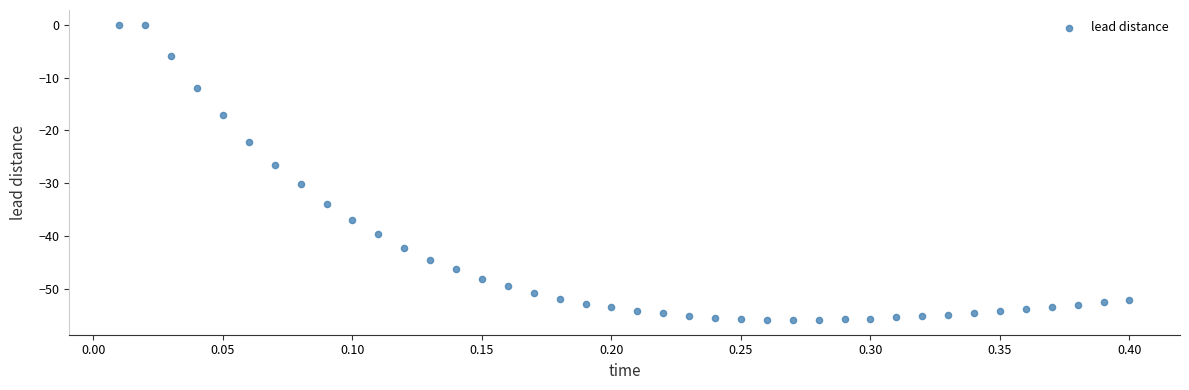

What is the range of Y values (max minus min)?

55.9